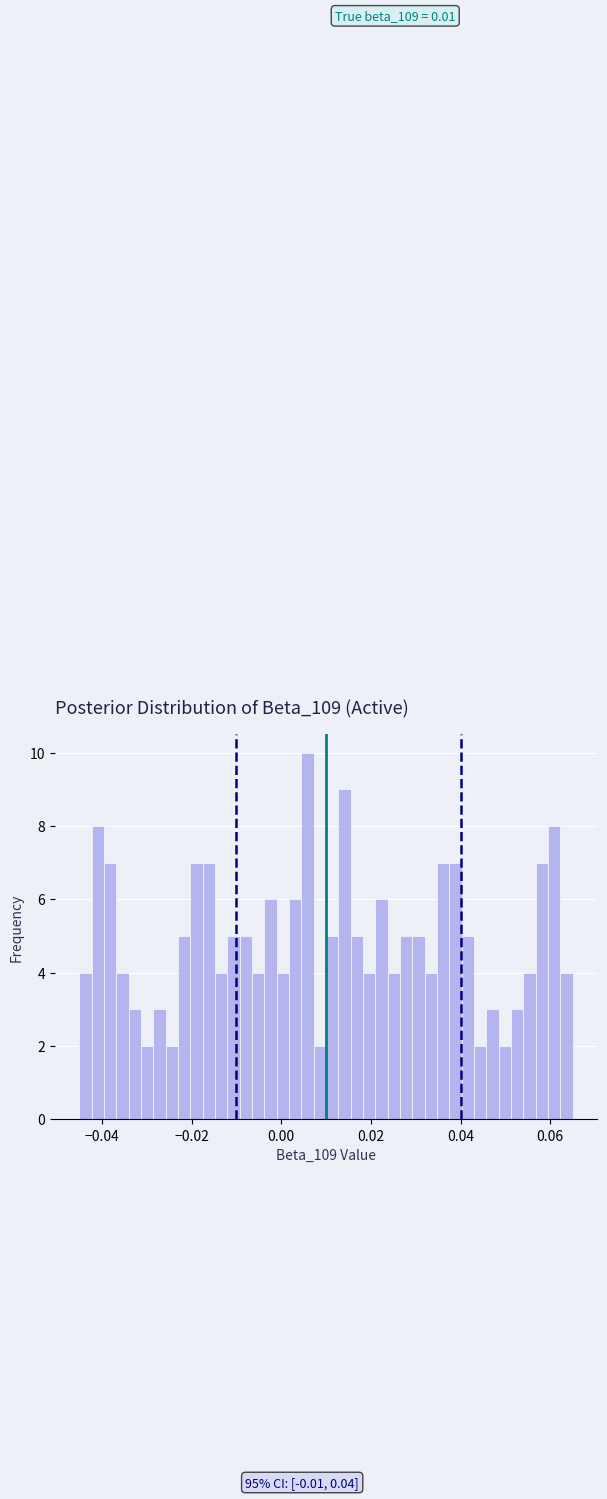

Read against the x-axis, roughly where is the centre of the tallest bar?

0.006